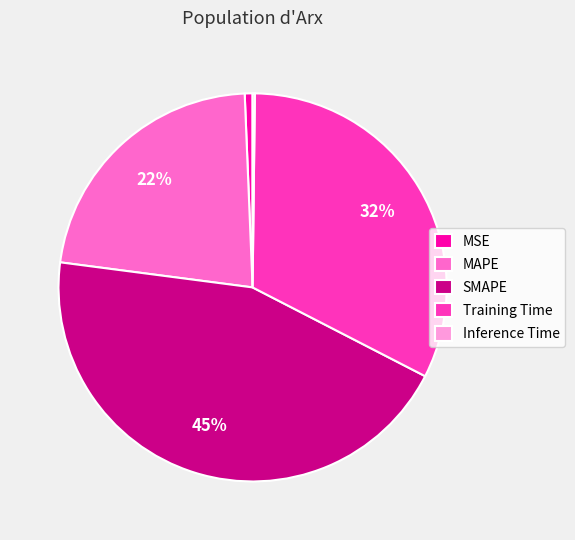

To the nearest percent, what is the average slice percentage?

20%